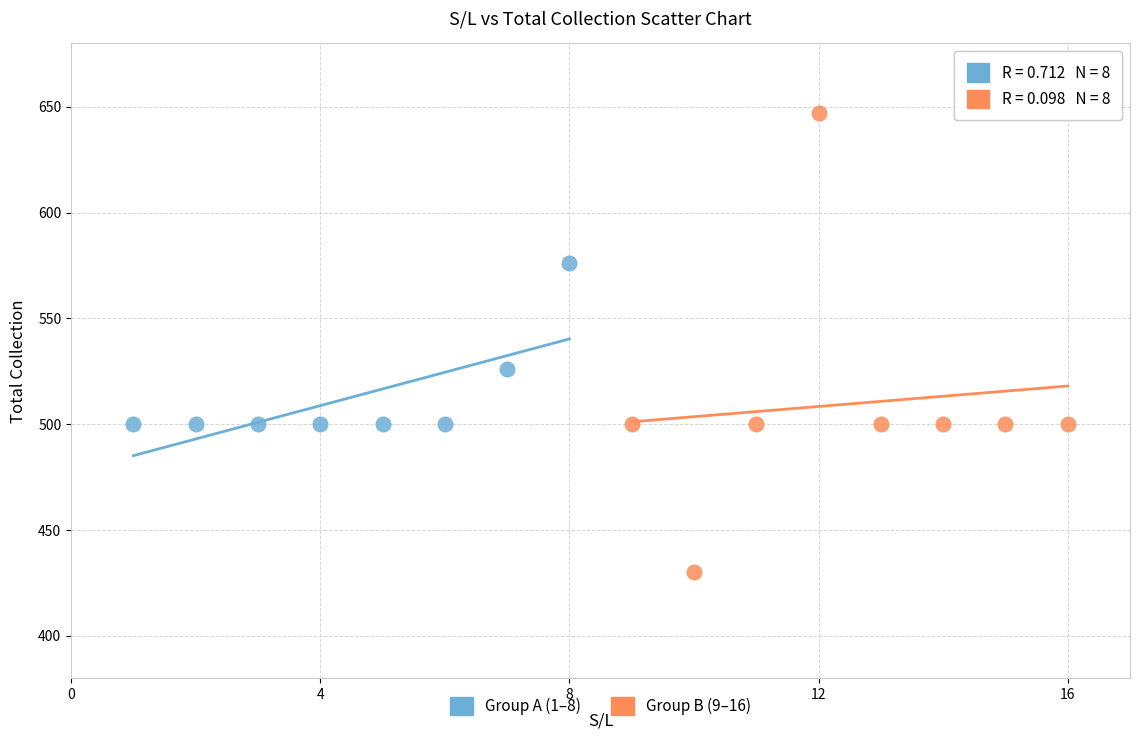

Which series has the largest Y range (max minus min)?

Group B (9–16)